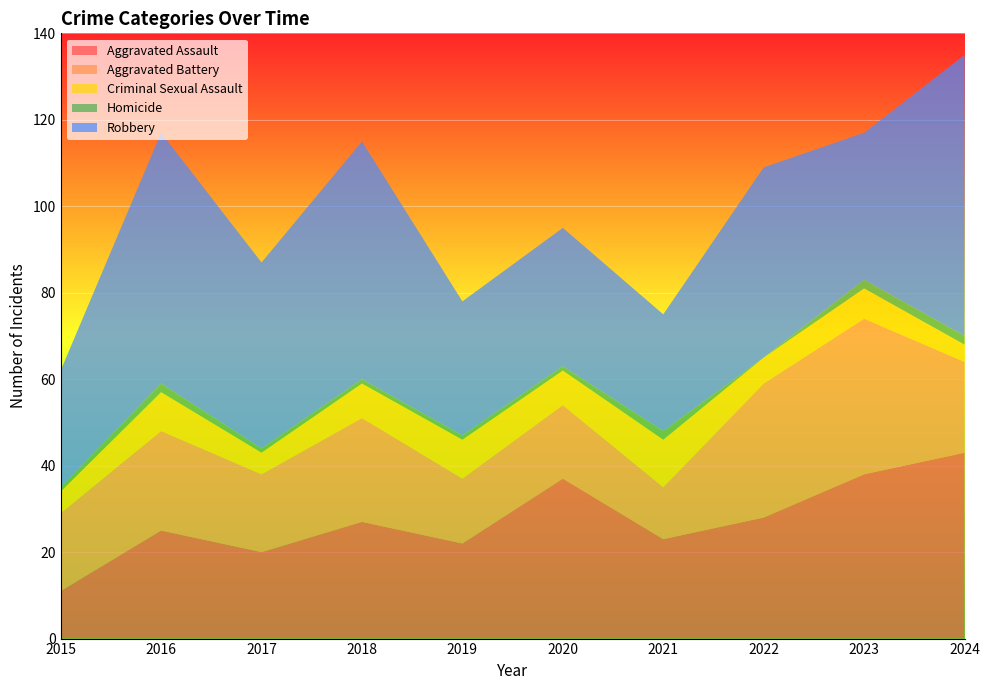

Reading left to right, what are all the values shown in this chart?

Aggravated Assault: 11	25	20	27	22	37	23	28	38	43
Aggravated Battery: 18	23	18	24	15	17	12	31	36	21
Criminal Sexual Assault: 5	9	5	8	9	8	11	6	7	4
Homicide: 1	2	1	1	1	1	2	0	2	2
Robbery: 27	58	43	55	31	32	27	44	34	65